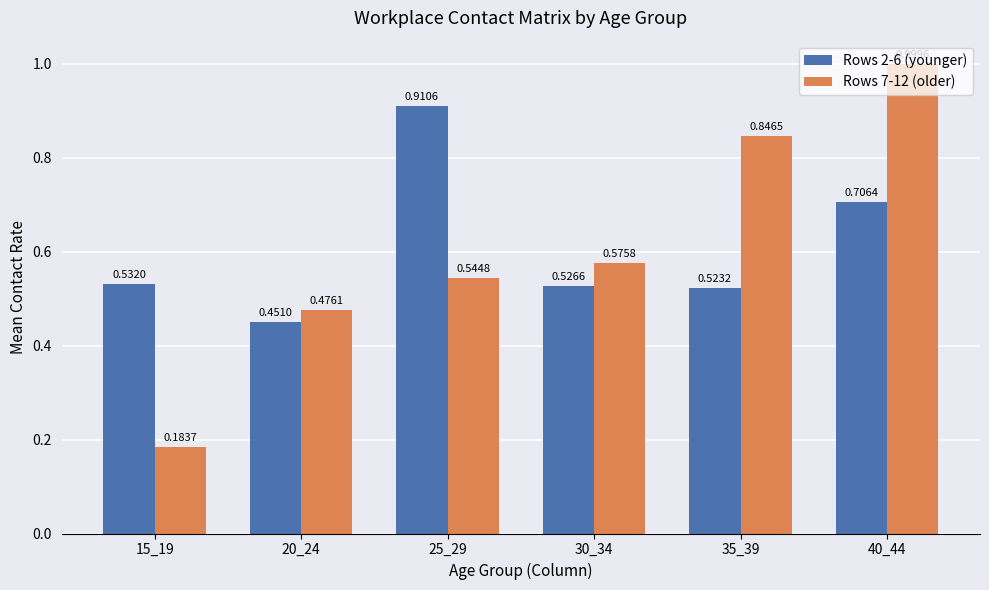

How many bars are there in each group?

2